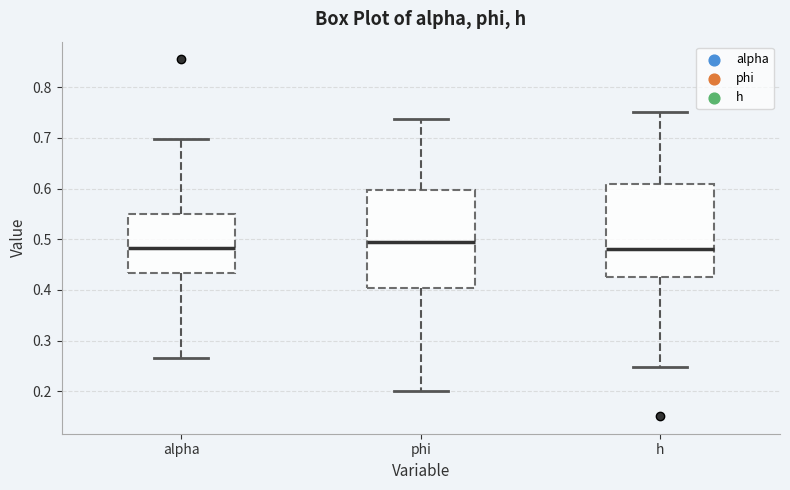

Reading left to right, transcribe this box plot: for each box, give where its median line is, the range the box spans, and where its two whiskers end, as read against the y-axis. The values are not printed on the chart, so give them approximately, as read against the axis.

alpha: median 0.48, box 0.43 to 0.55, whiskers 0.27 to 0.70
phi: median 0.49, box 0.40 to 0.60, whiskers 0.20 to 0.74
h: median 0.48, box 0.43 to 0.61, whiskers 0.25 to 0.75